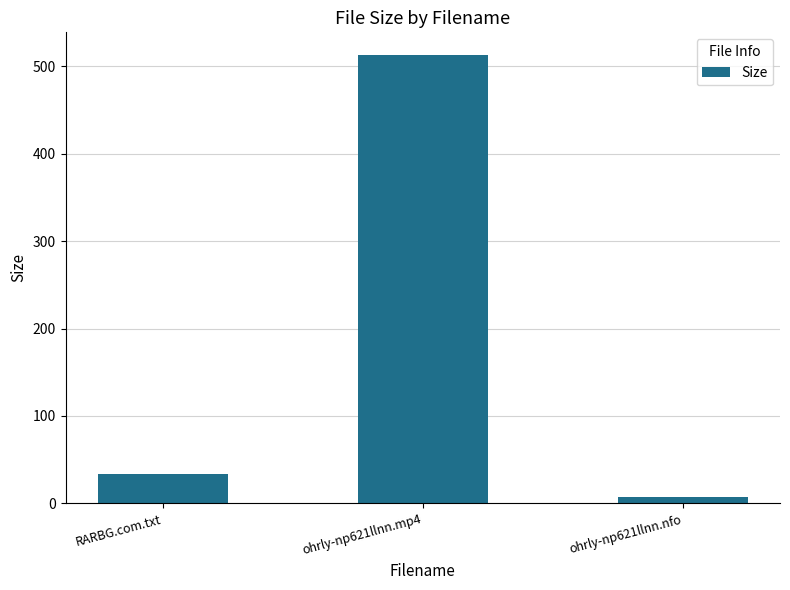

Rank the categories by value from lowest to highest.

ohrly-np621llnn.nfo, RARBG.com.txt, ohrly-np621llnn.mp4